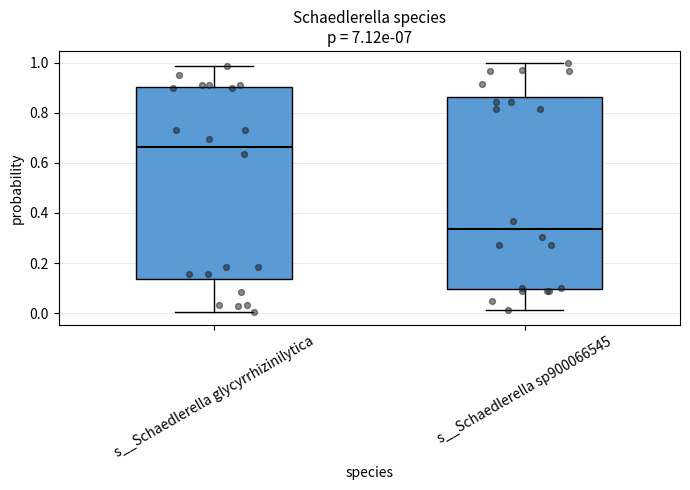

Where does the median line of the box for s__Schaedlerella glycyrrhizinilytica sit on the y-axis? The values are not printed on the chart, so give them approximately, as read against the axis.

0.66